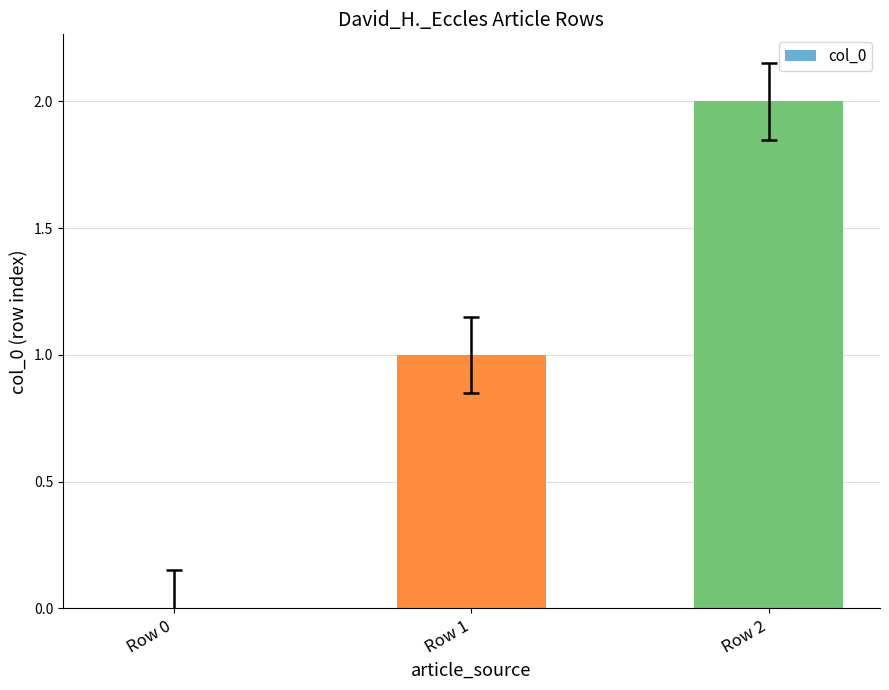

Reading right to left, list all the values displayed in this chart.

2	1	0